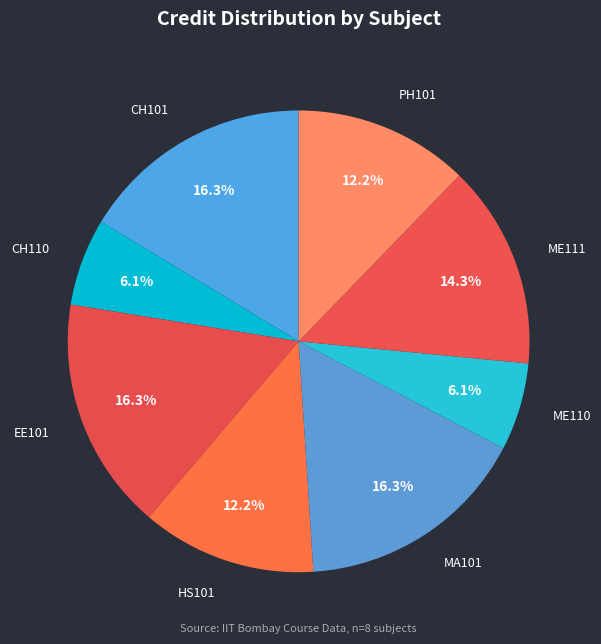

Which slice is the smallest?

CH110